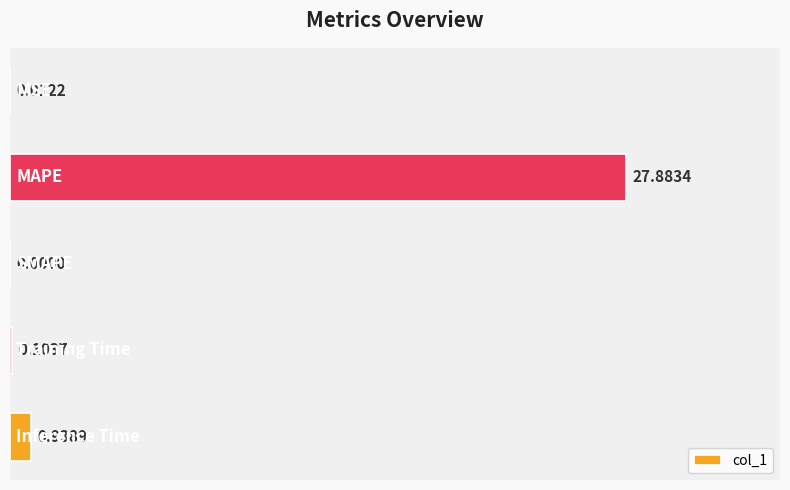

What is the sum of all values?

28.9